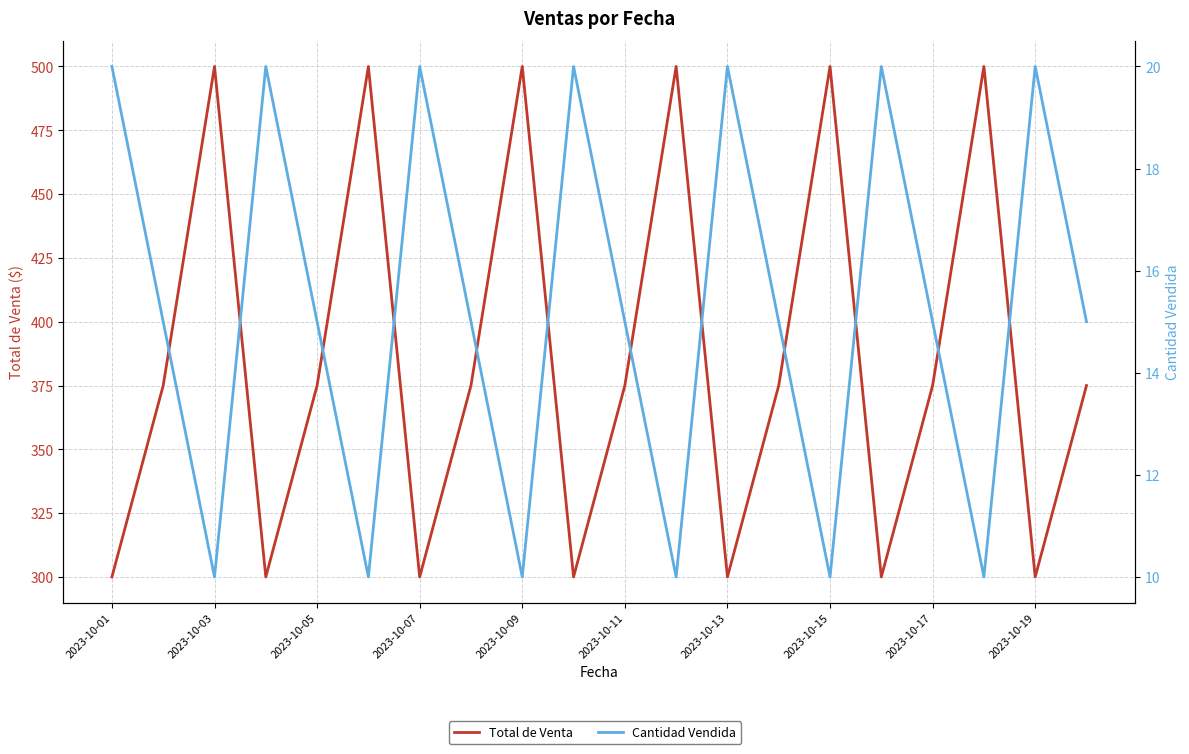

Is this an area chart (filled region under the line)?

No